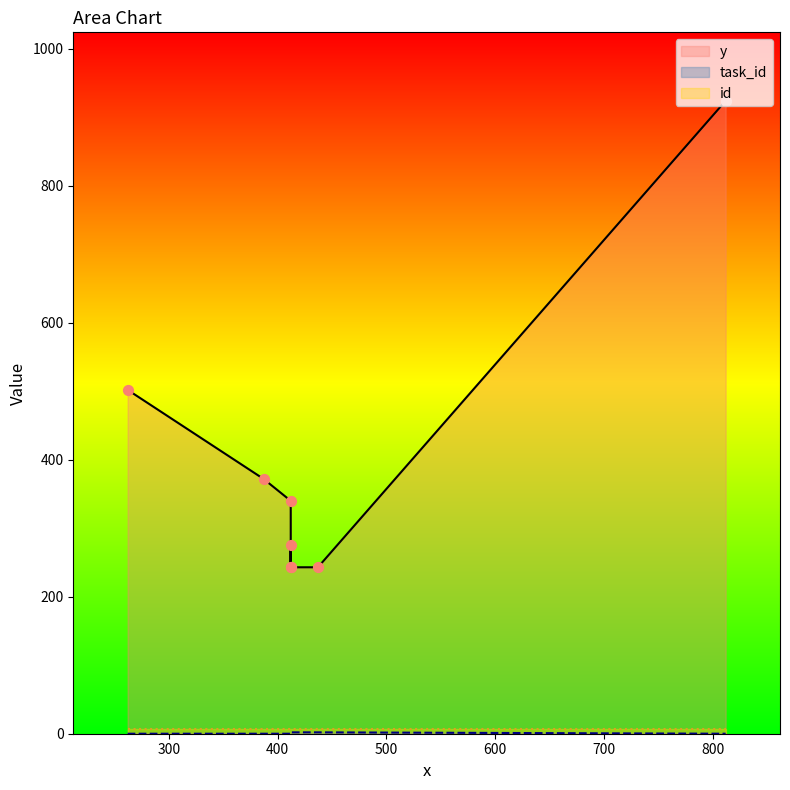

What are all the series names shown in the legend?

y, task_id, id